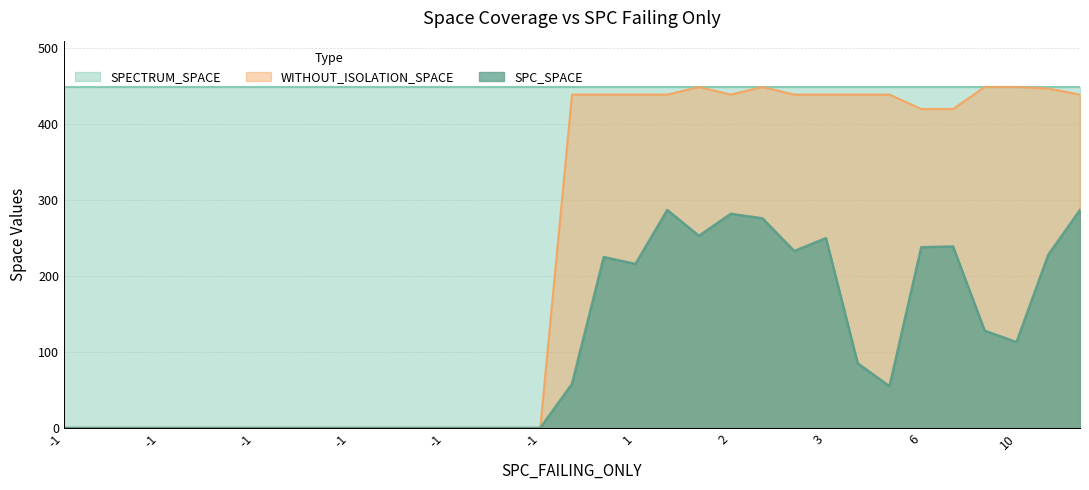

True or false: SPECTRUM_SPACE and WITHOUT_ISOLATION_SPACE intersect in this chart.

False